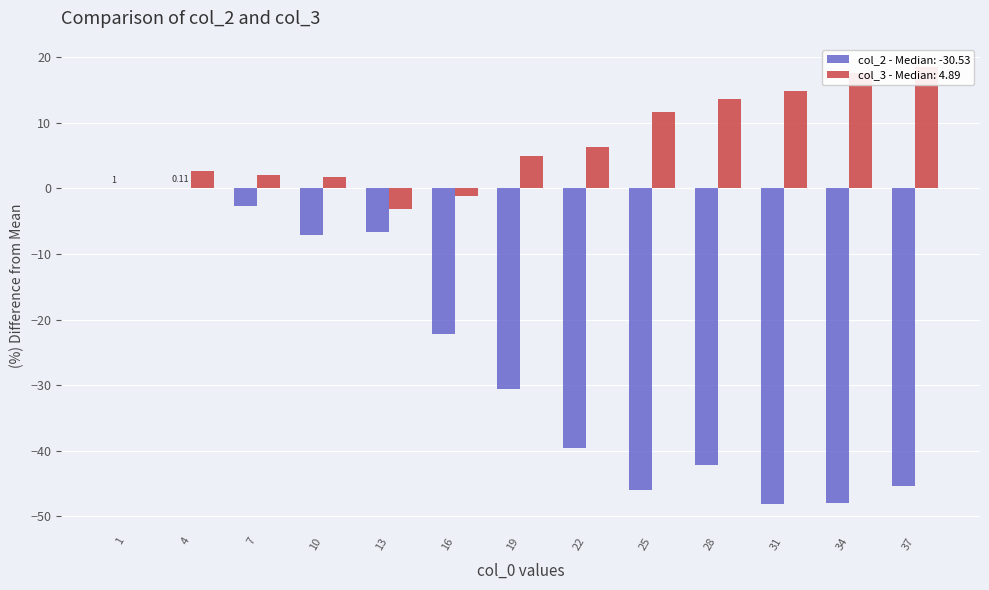

Which label corresponds to the largest value in the chart?

37